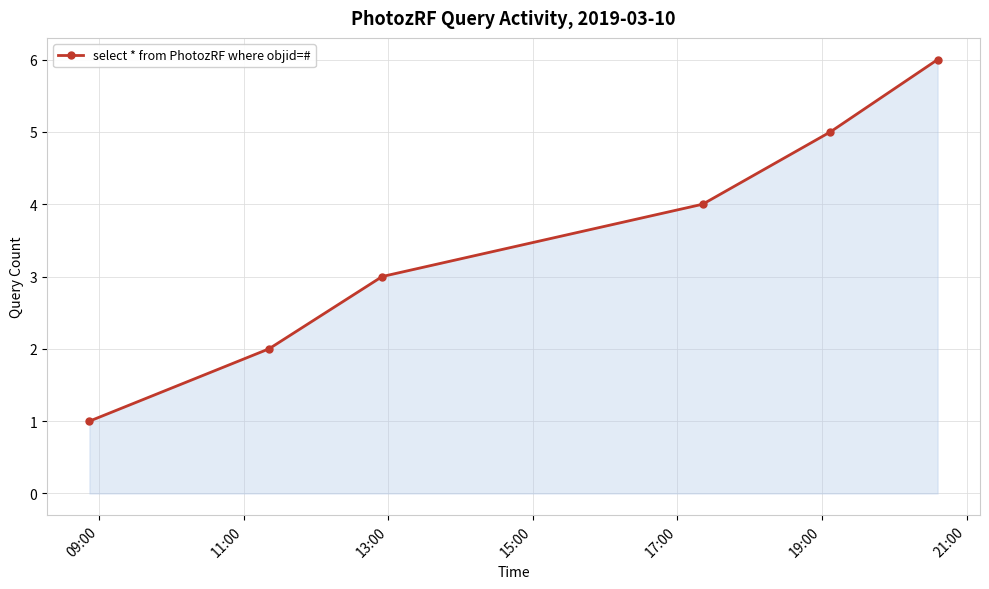

True or false: the data has more than 1 interior local peaks.

False